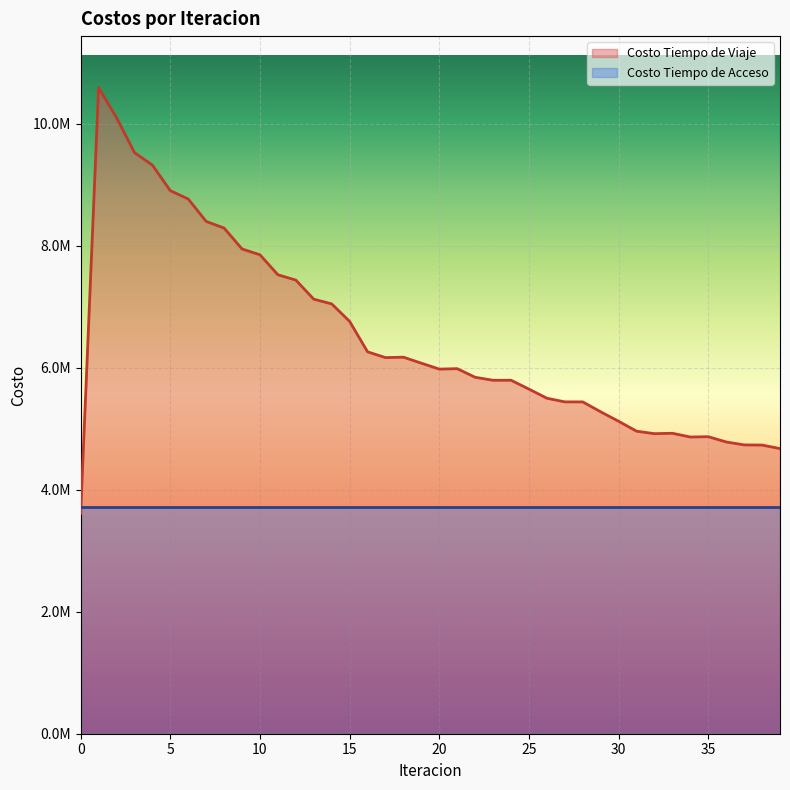

What is the smallest value displayed?

3611785.8